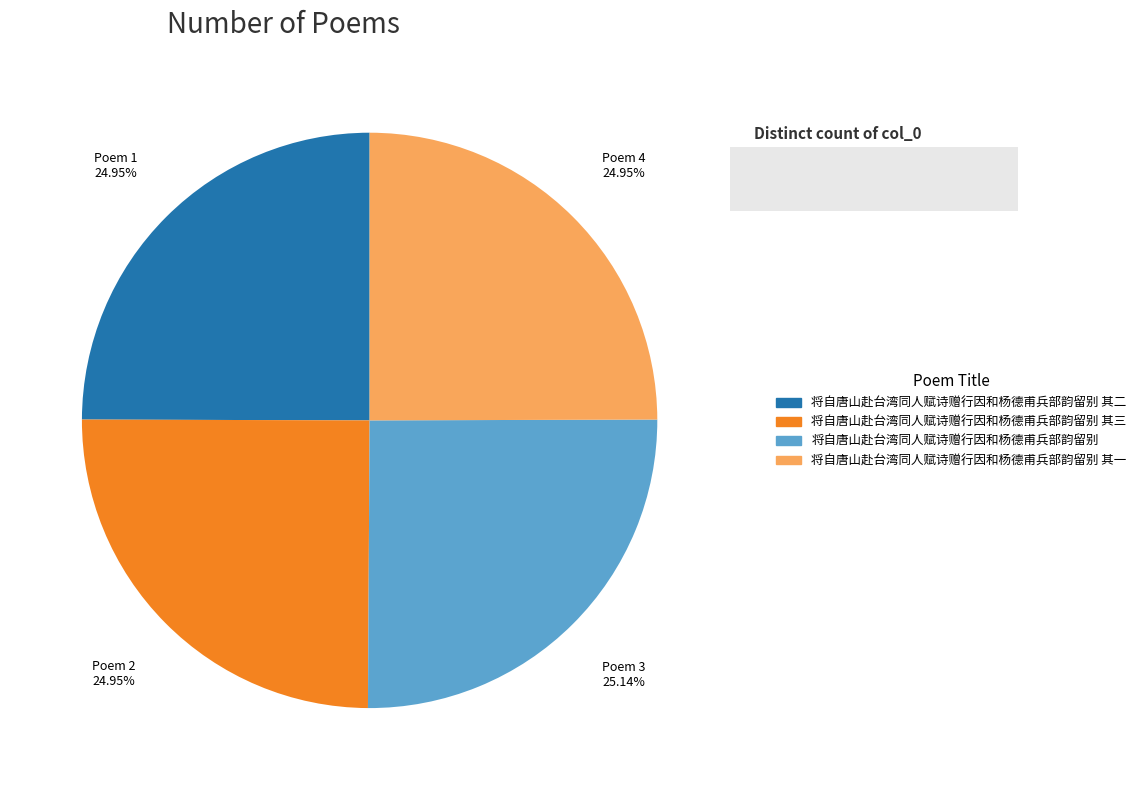

What is the total percentage of 将自唐山赴台湾同人赋诗赠行因和杨德甫兵部韵留别 其三 and 将自唐山赴台湾同人赋诗赠行因和杨德甫兵部韵留别 其二?

49.9%